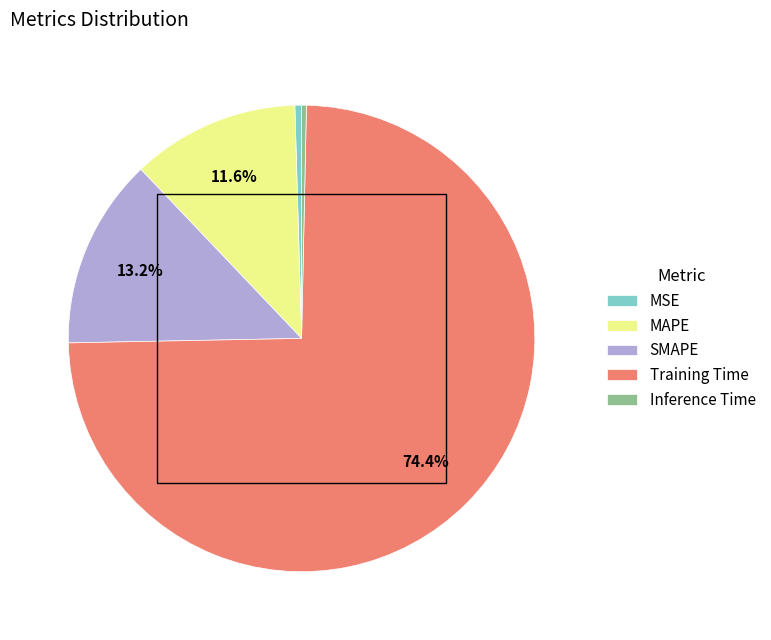

True or false: Inference Time accounts for 0% of the total.

True